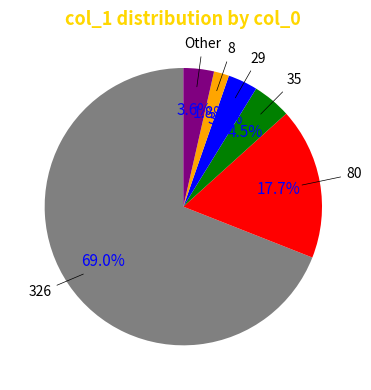

Is there any slice that represents more than half of the pie?

Yes